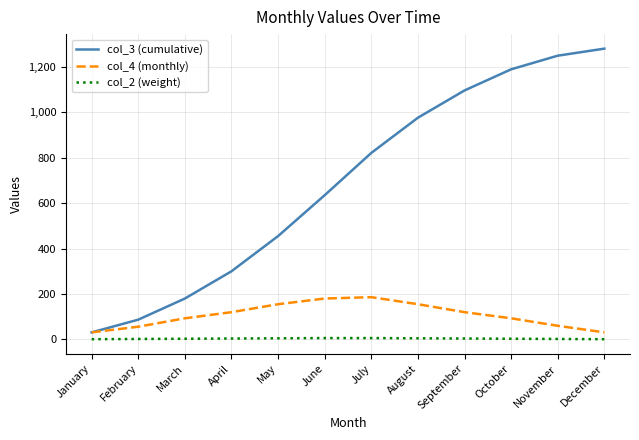

In col_4 (monthly), how many points are higher than both neighbors (excluding endpoints)?

1